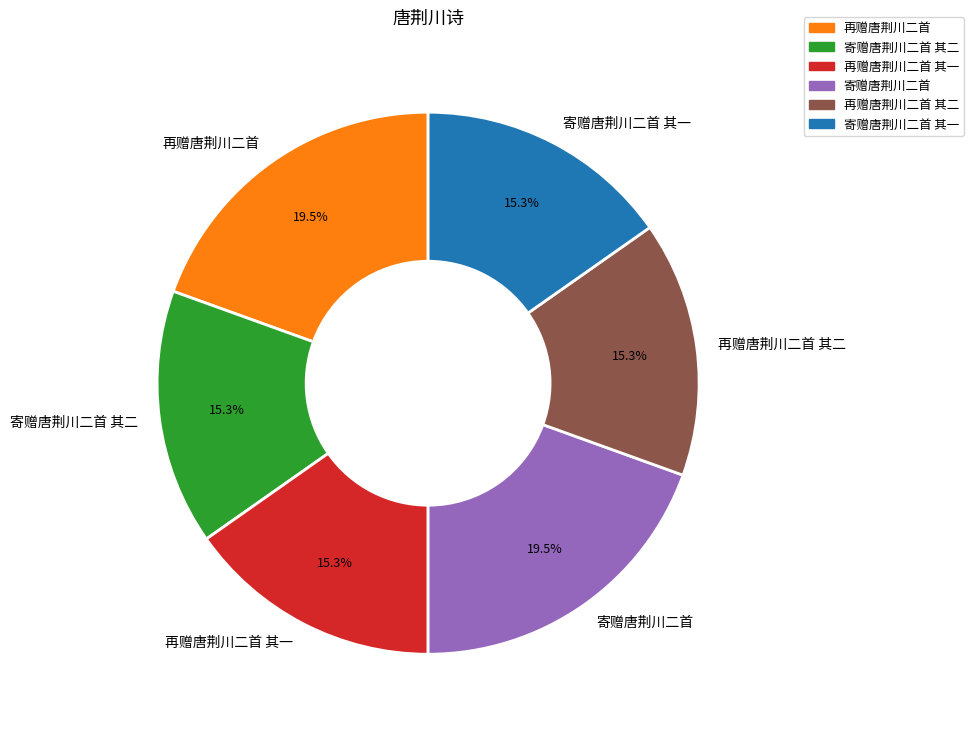

Approximately how many times larger is the value at 再赠唐荆川二首 compared to 寄赠唐荆川二首 其一?

1.3